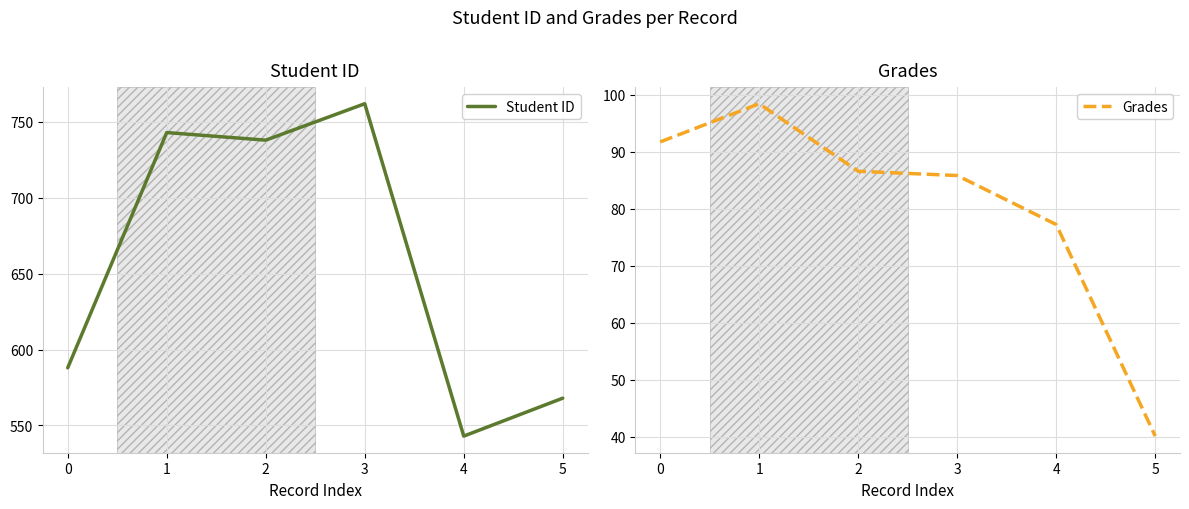

The value of Student ID at 4 is 849. True or false?

False